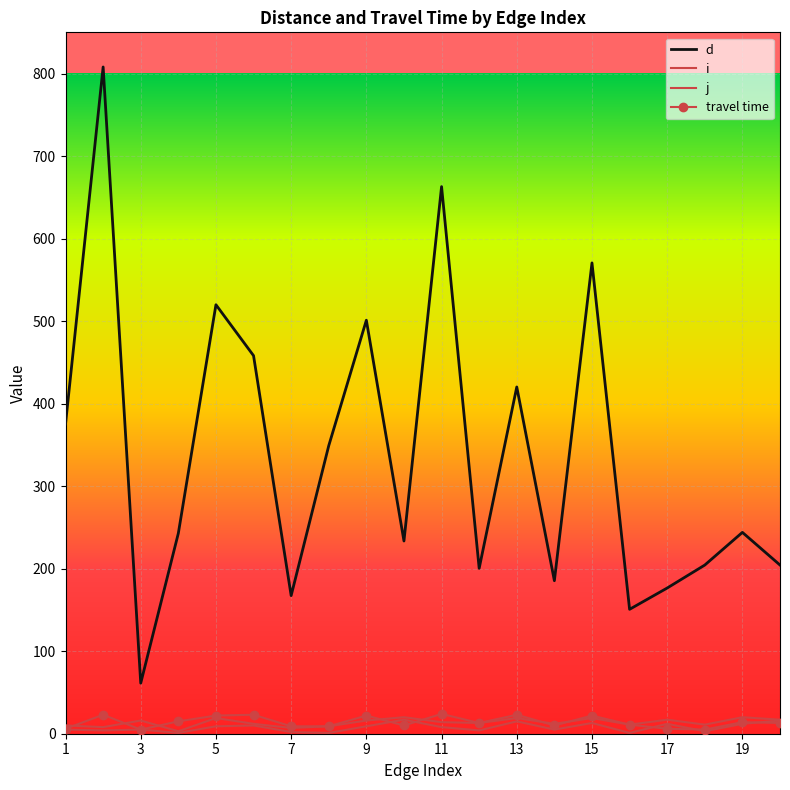

Where is j nearest to the value 11?

16